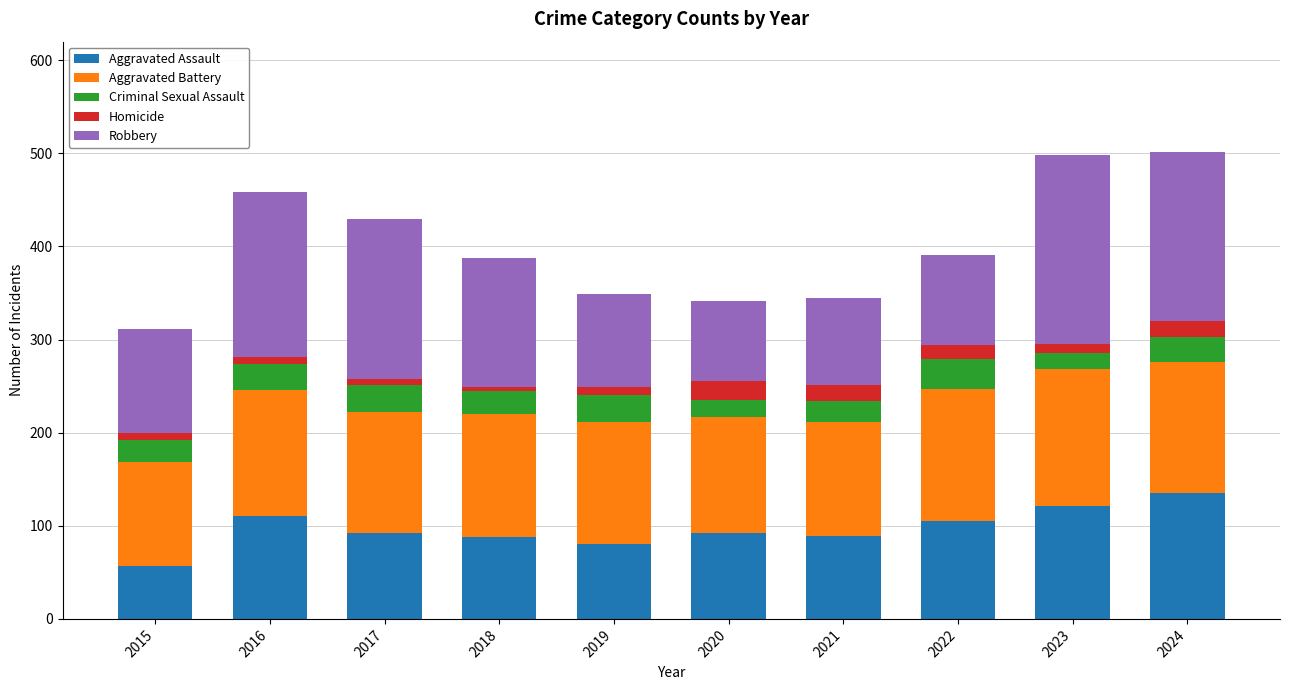

Is it true that Aggravated Assault equals 209 at 2024?

False